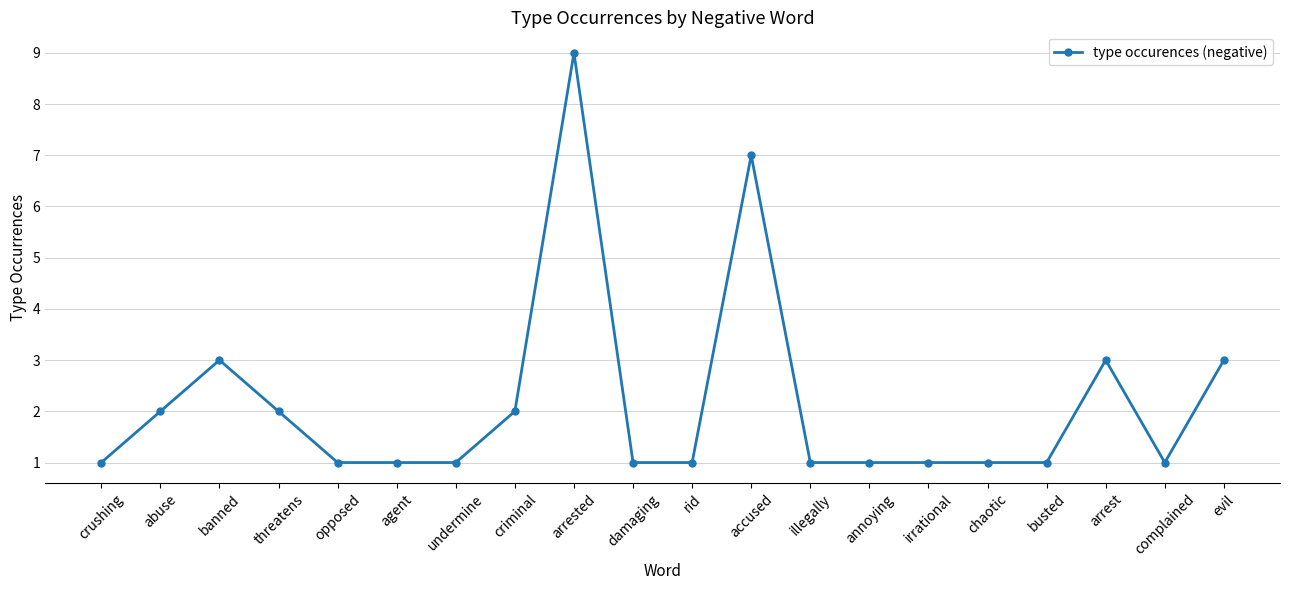

How many lines are shown in the chart?

1